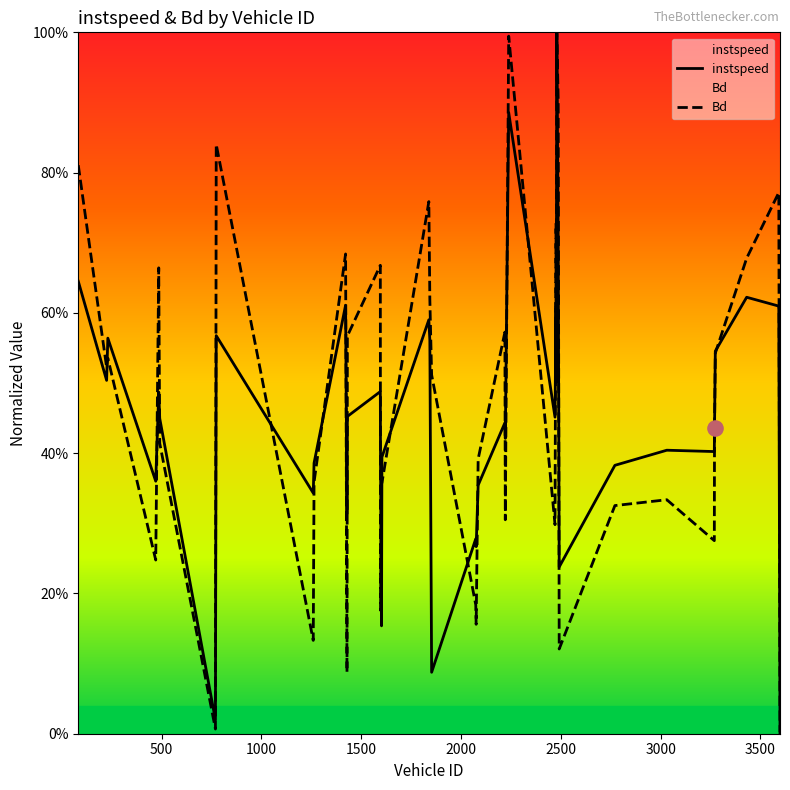

What are all the series names shown in the legend?

instspeed, Bd